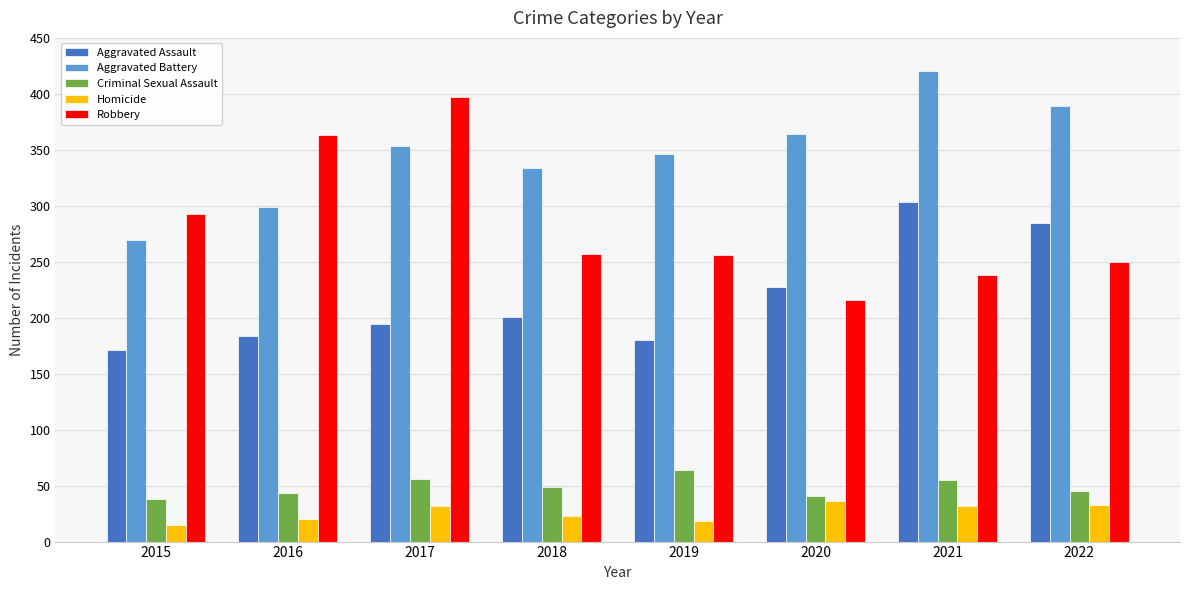

What is the spread (max minus min) of values at 2020?

328